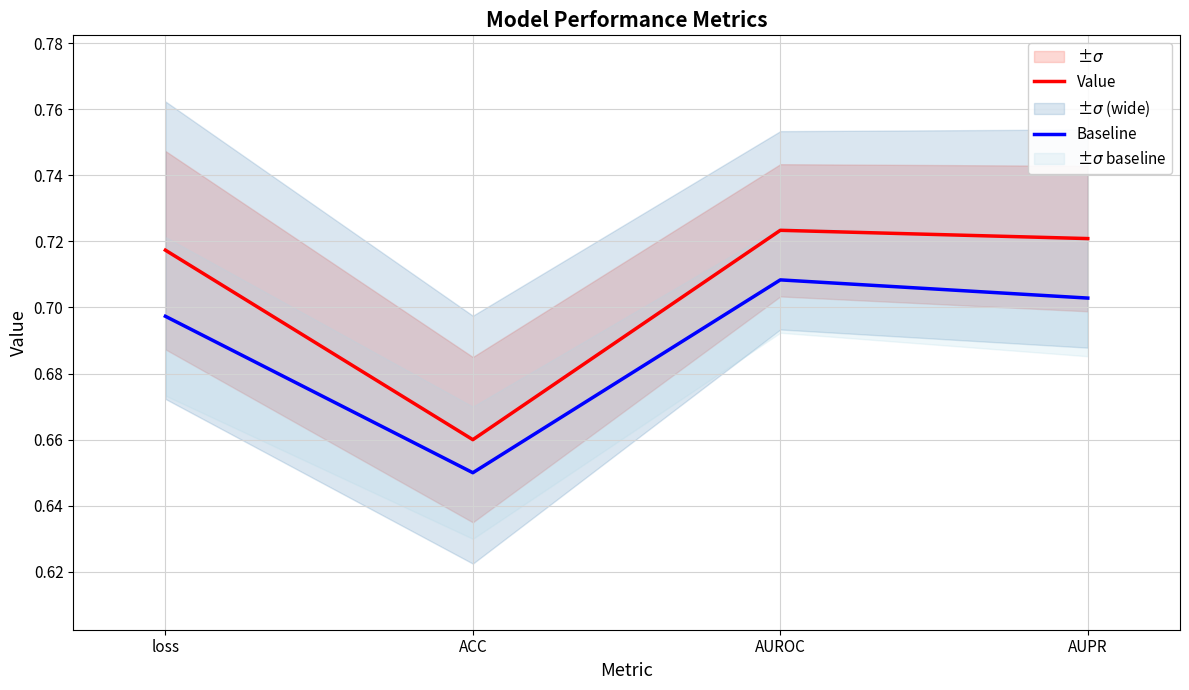

Reading left to right, transcribe all the data shown in this chart.

Value: loss=0.7	ACC=0.7	AUROC=0.7	AUPR=0.7
Baseline: loss=0.7	ACC=0.7	AUROC=0.7	AUPR=0.7